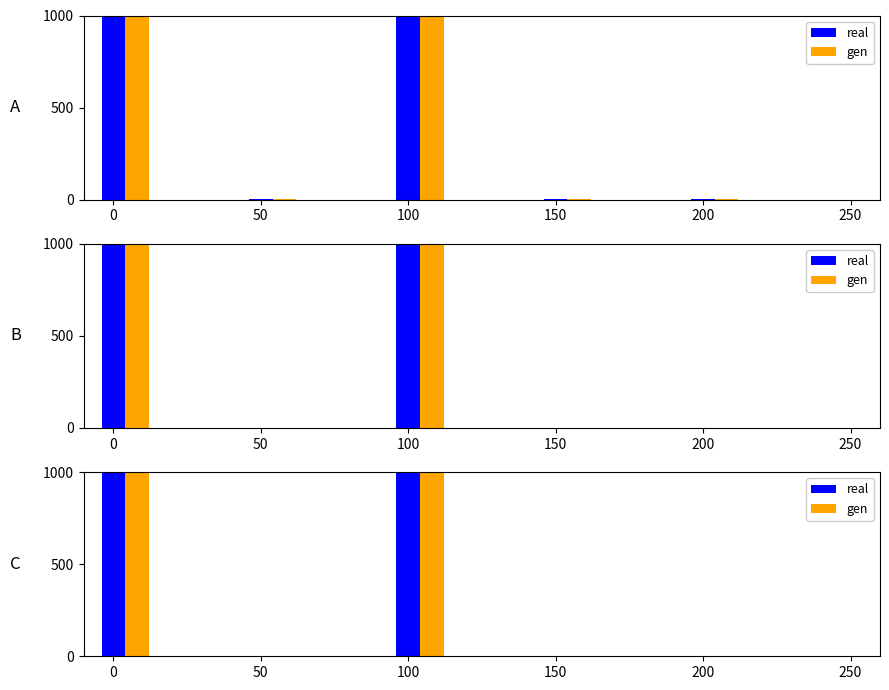

True or false: gen has a value of 326 at 0.

False